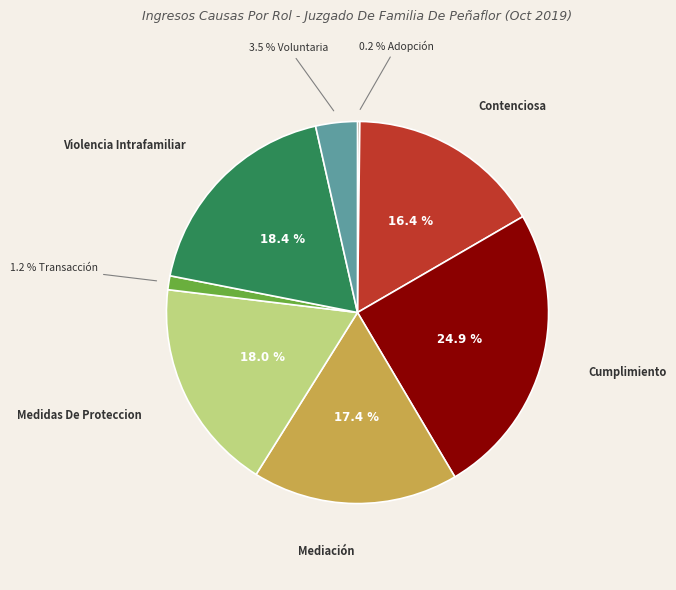

Does any single category account for the majority?

No